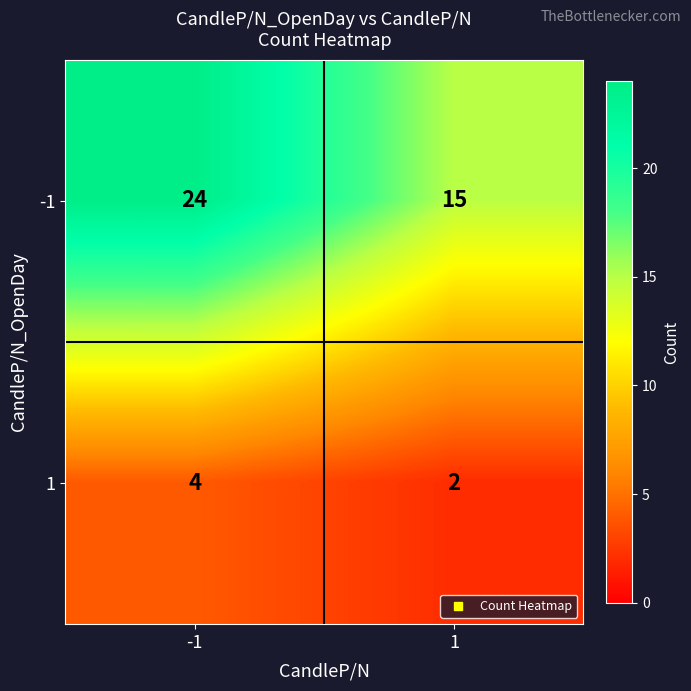

Which series changed the most between -1 and 1?

-1